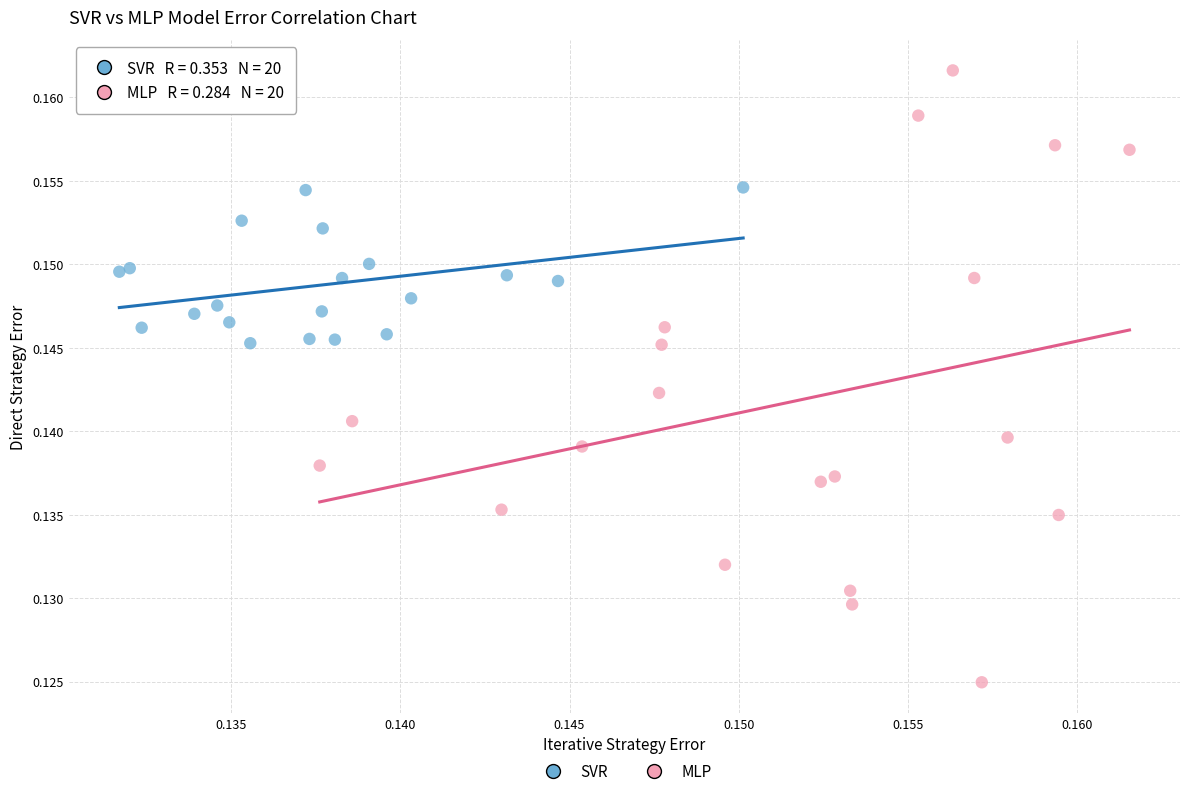

Which series has the widest spread of Y values?

MLP